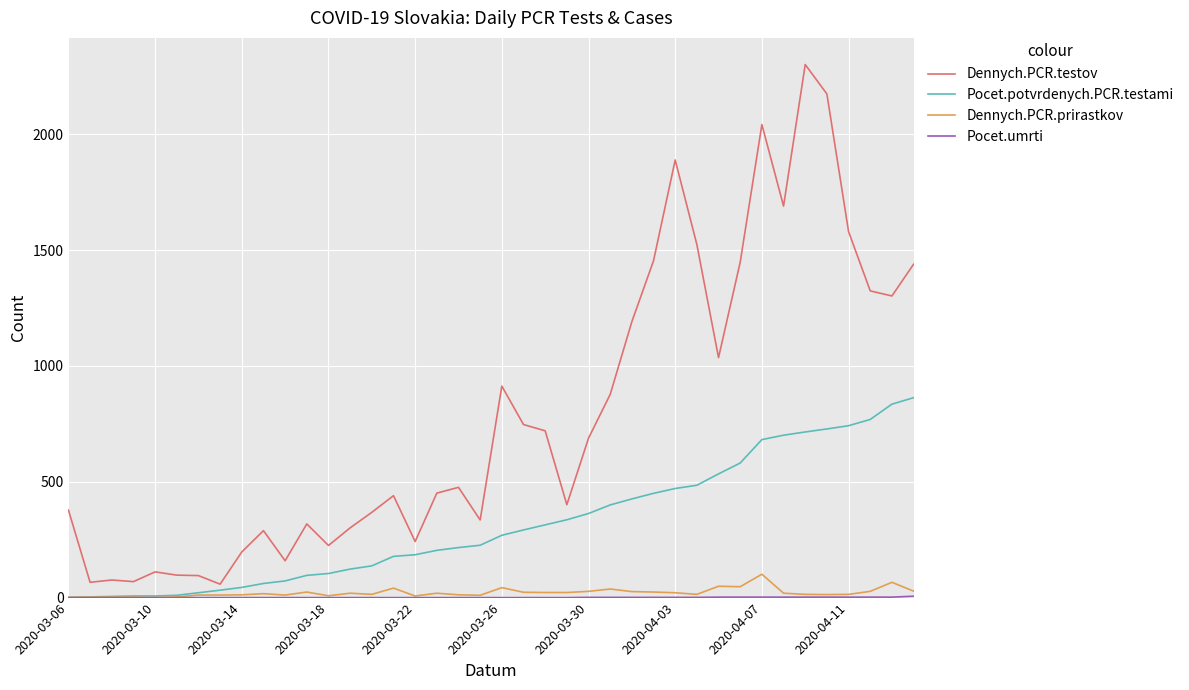

What is the highest value of the Pocet.potvrdenych.PCR.testami series?

863